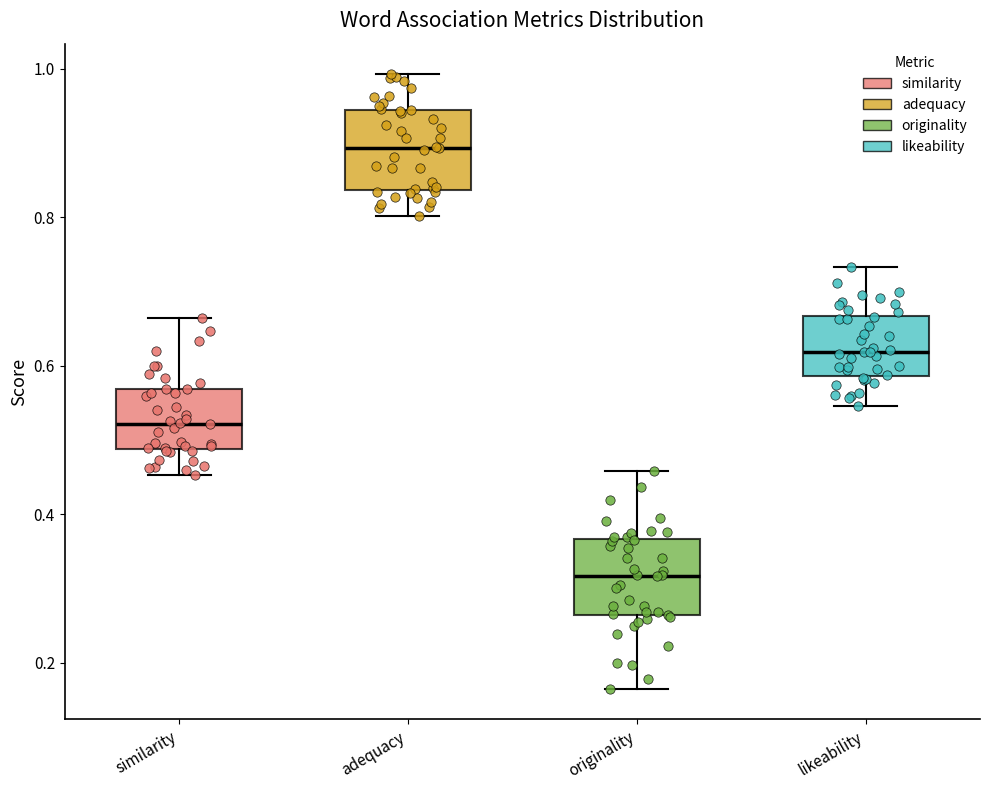

Reading left to right, read every box against the y-axis: the position of its median line, the range the box covers, and the ends of its whiskers. The values are not printed on the chart, so give them approximately, as read against the axis.

similarity: median 0.52, box 0.48 to 0.56, whiskers 0.46 to 0.66
adequacy: median 0.90, box 0.84 to 0.94, whiskers 0.80 to 1.00
originality: median 0.32, box 0.26 to 0.36, whiskers 0.16 to 0.46
likeability: median 0.62, box 0.58 to 0.66, whiskers 0.54 to 0.74